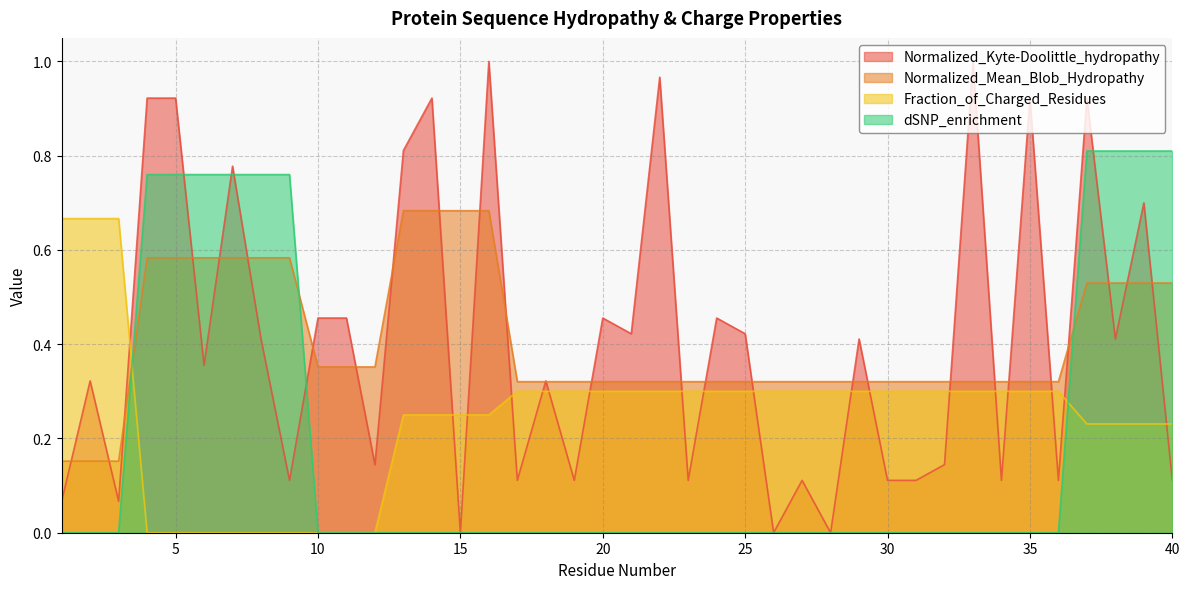

Which series has the largest total across all categories?

Normalized_Kyte-Doolittle_hydropathy